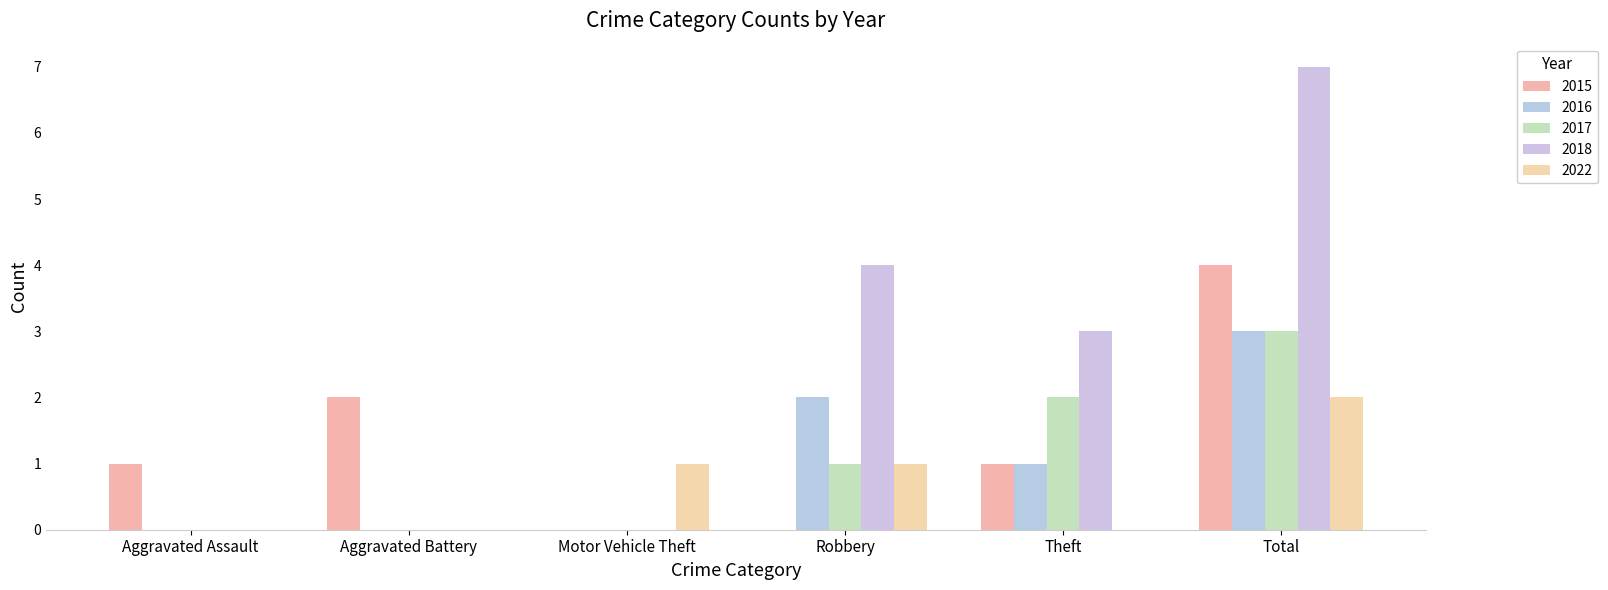

Is it true that 2017 equals -1 at Aggravated Battery?

False